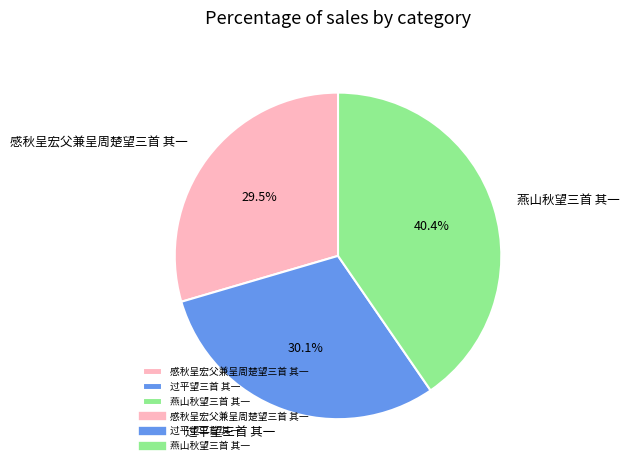

To the nearest percent, what portion does 燕山秋望三首 其一 represent?

40%